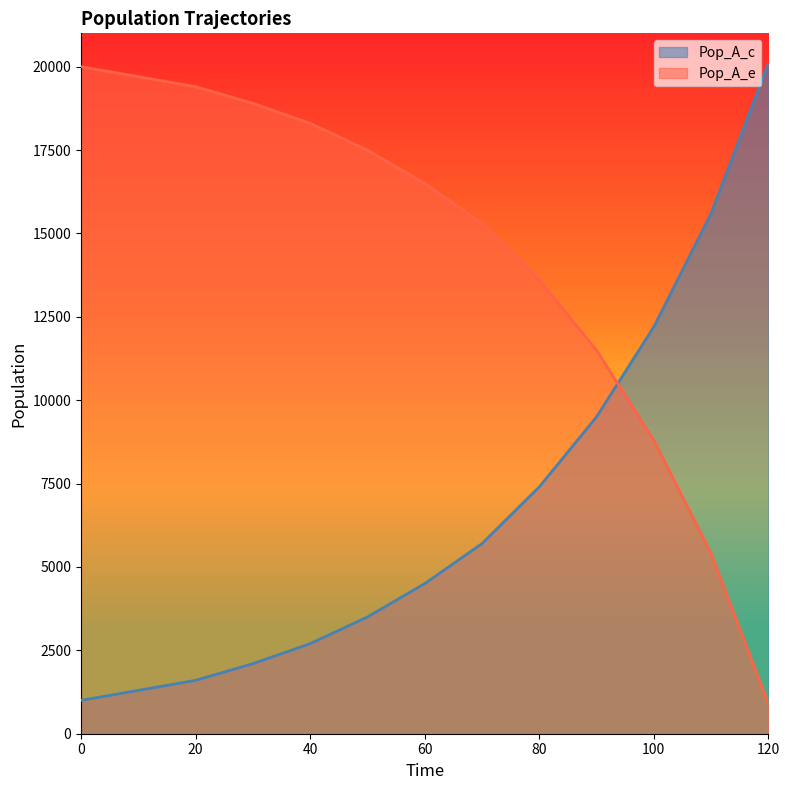

What is the maximum value for Pop_A_c?

20100